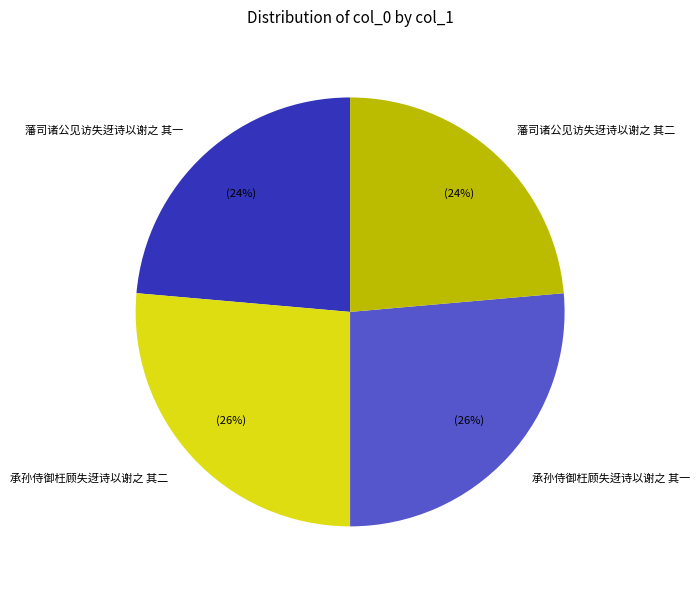

Between 承孙侍御枉顾失迓诗以谢之 其二 and 藩司诸公见访失迓诗以谢之 其一, which is larger?

承孙侍御枉顾失迓诗以谢之 其二